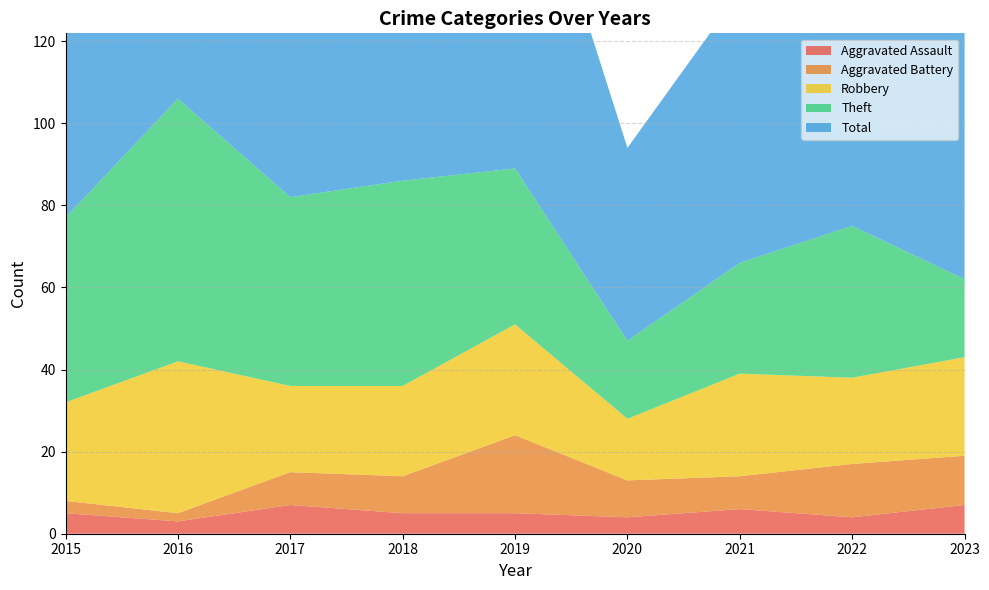

Reading left to right, what are all the values shown in this chart?

Aggravated Assault: 5	3	7	5	5	4	6	4	7
Aggravated Battery: 3	2	8	9	19	9	8	13	12
Robbery: 24	37	21	22	27	15	25	21	24
Theft: 45	64	46	50	38	19	27	37	19
Total: 77	106	82	88	91	47	66	77	63